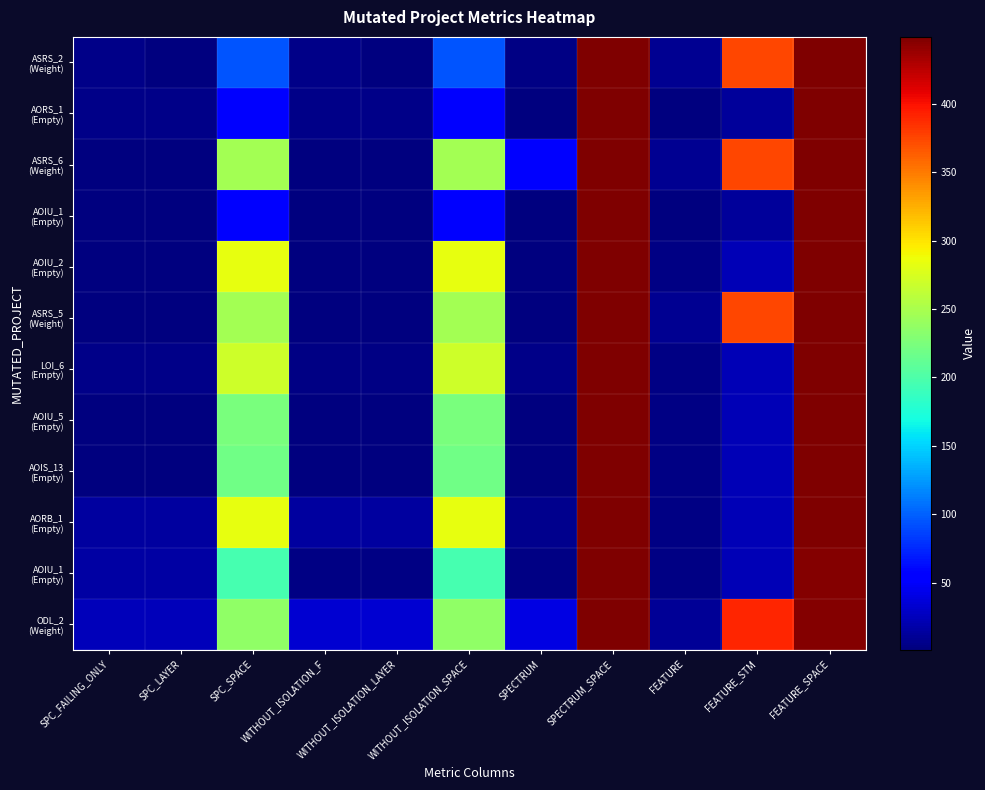

At which category does the chart reach its minimum across all series?

SPC_LAYER